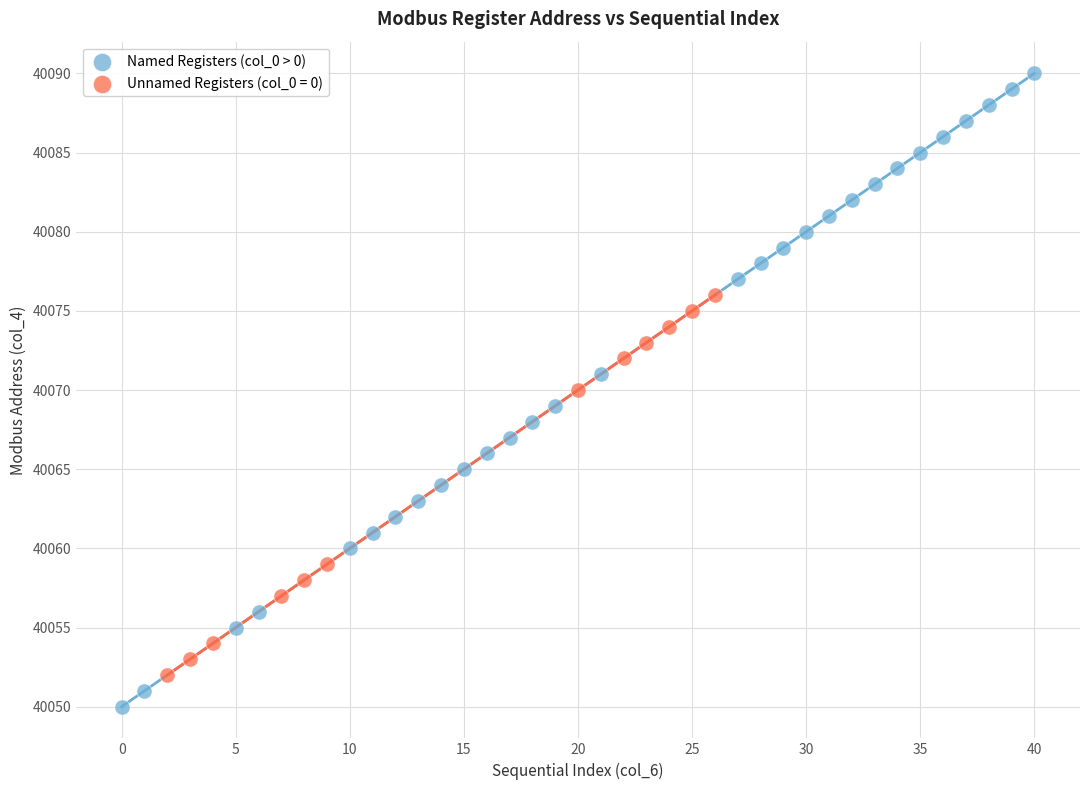

Which series reaches the minimum Y coordinate?

Named Registers (col_0 > 0)